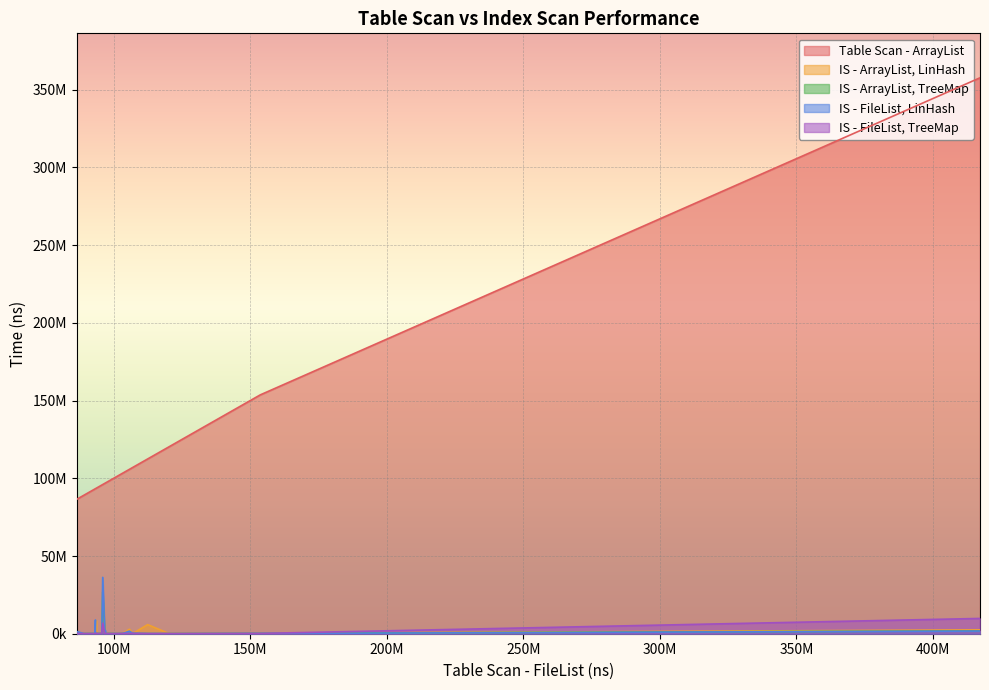

How many series are shown in this chart?

5